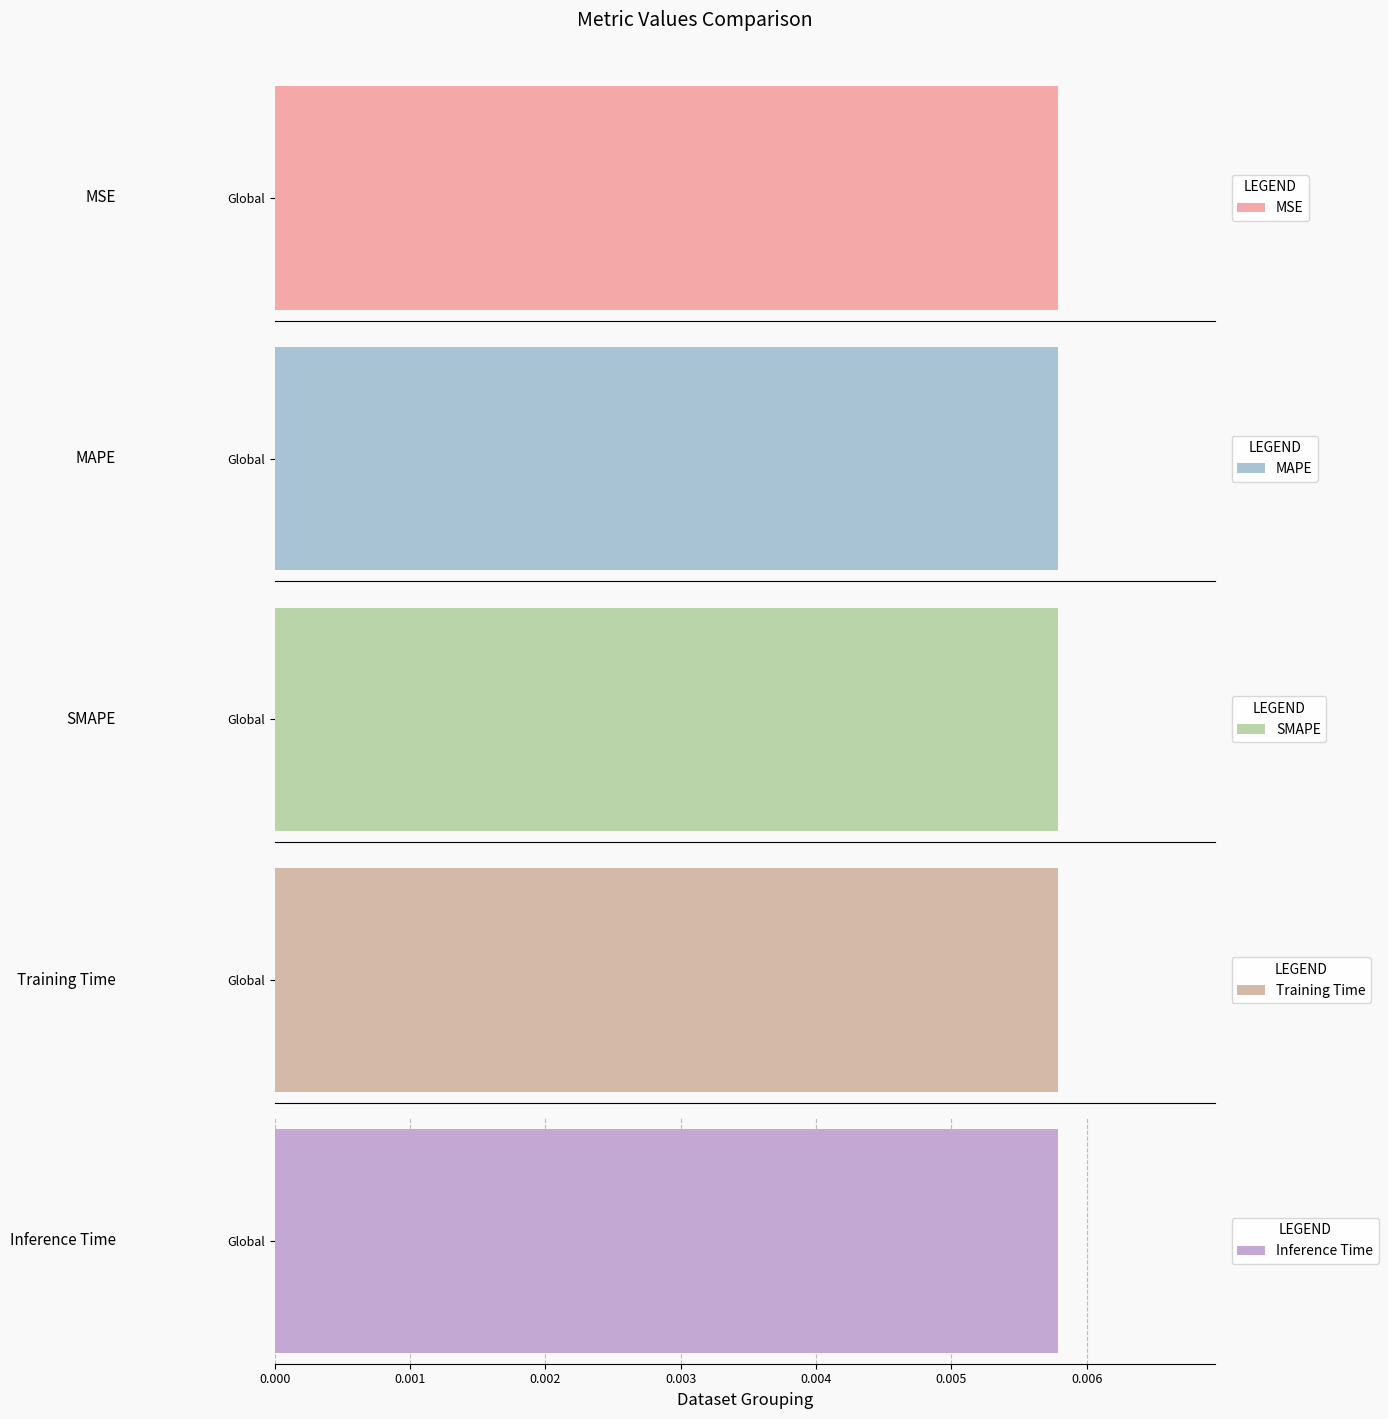

List the labels in order of value, smallest first.

MSE, Inference Time, Training Time, SMAPE, MAPE